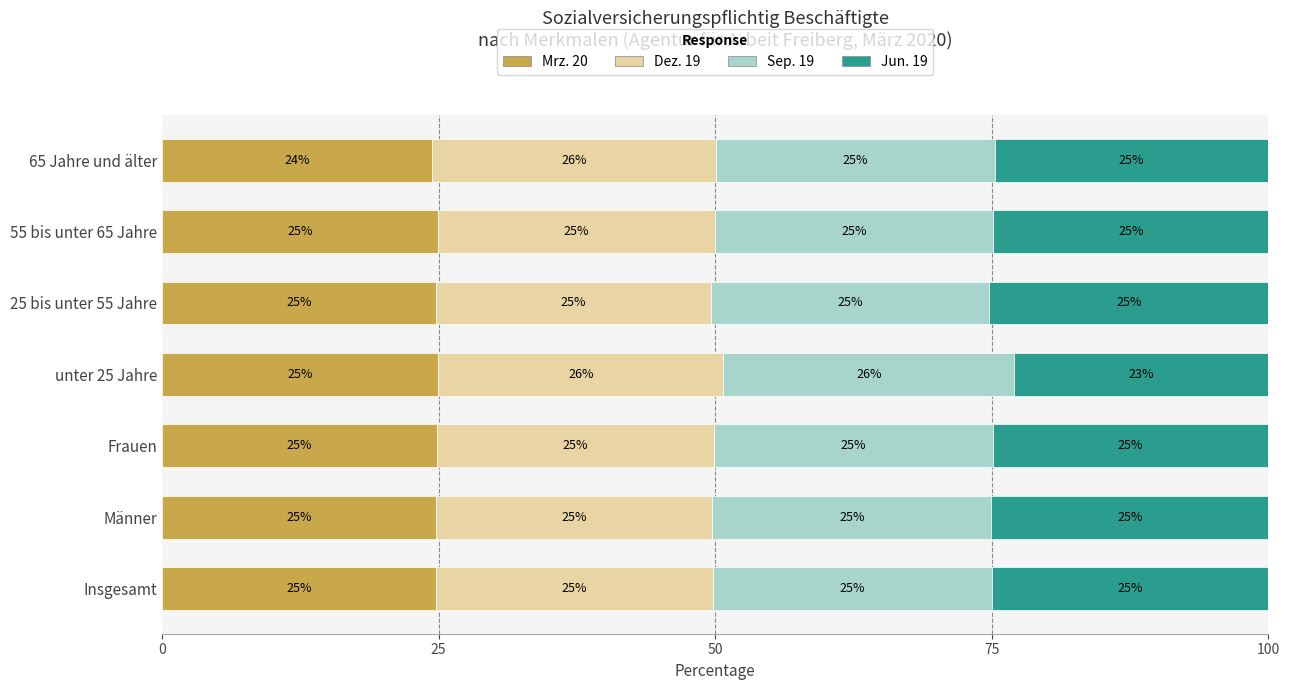

Which category has the lowest value in the Mrz. 20 series?

65 Jahre und älter